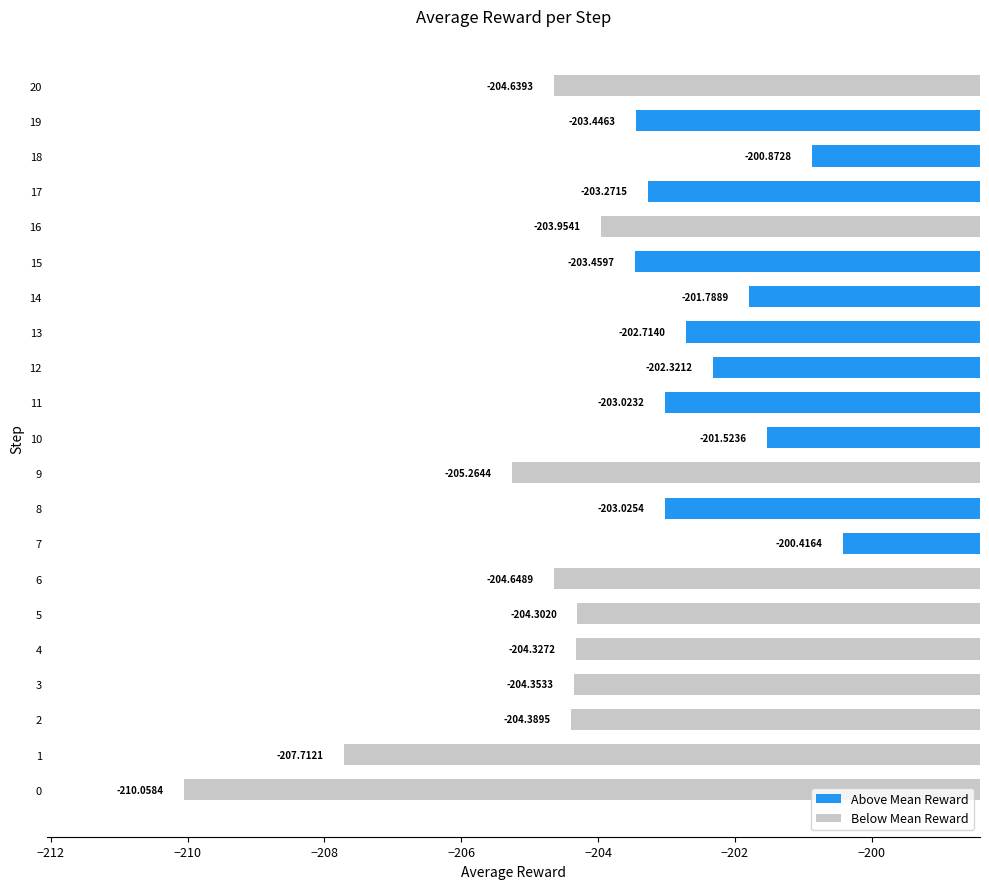

What is the maximum value shown in the chart?

-200.4